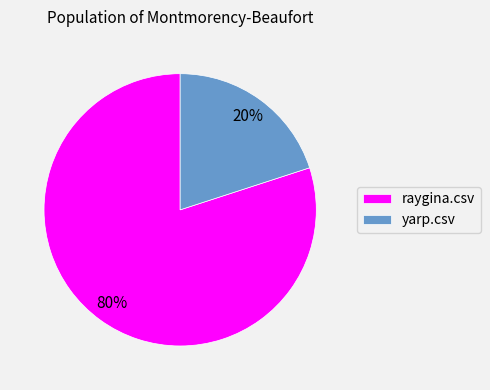

Is the sum of yarp.csv and raygina.csv greater than half?

Yes